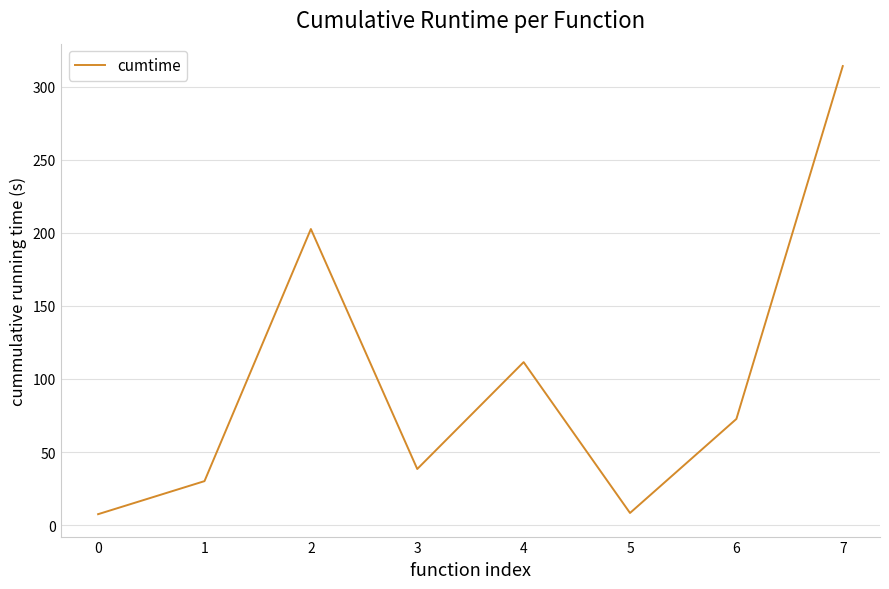

How many lines are shown in the chart?

1